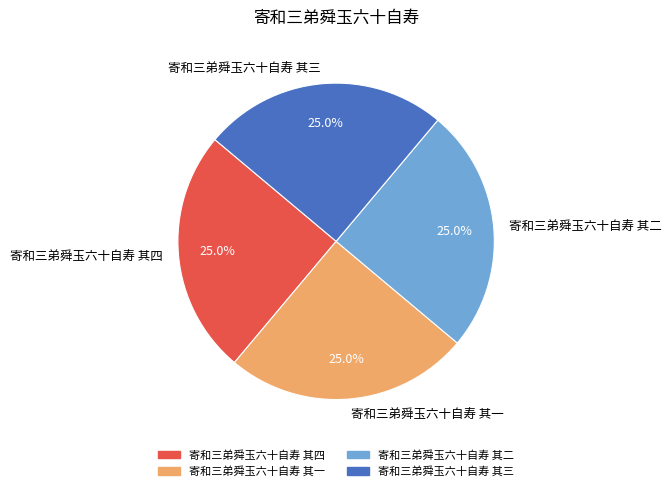

To the nearest percent, what percentage of the pie is 寄和三弟舜玉六十自寿 其四?

25%